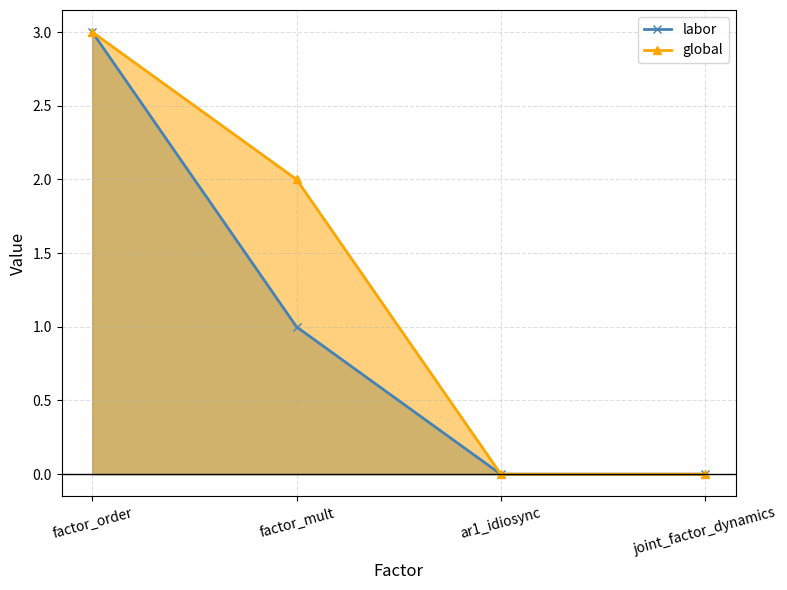

Does the chart display data point markers on the line(s)?

Yes